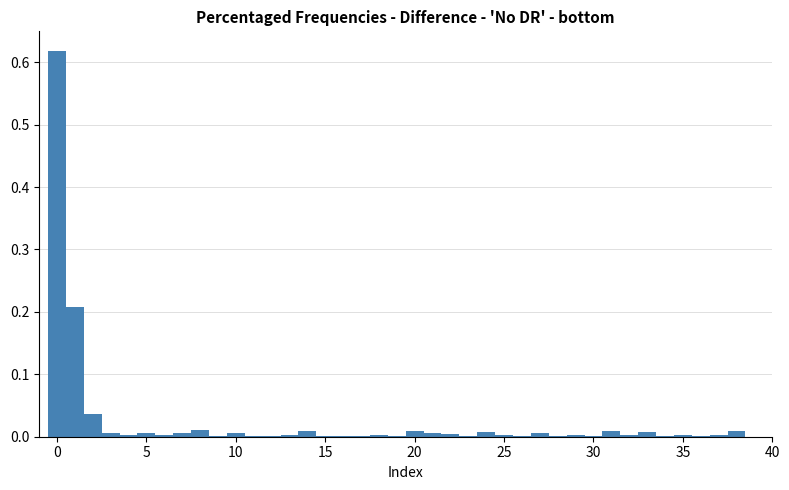

Around what value on the x-axis is the tallest bar? Give the approximate position of its centre, as read against the axis.

0.0